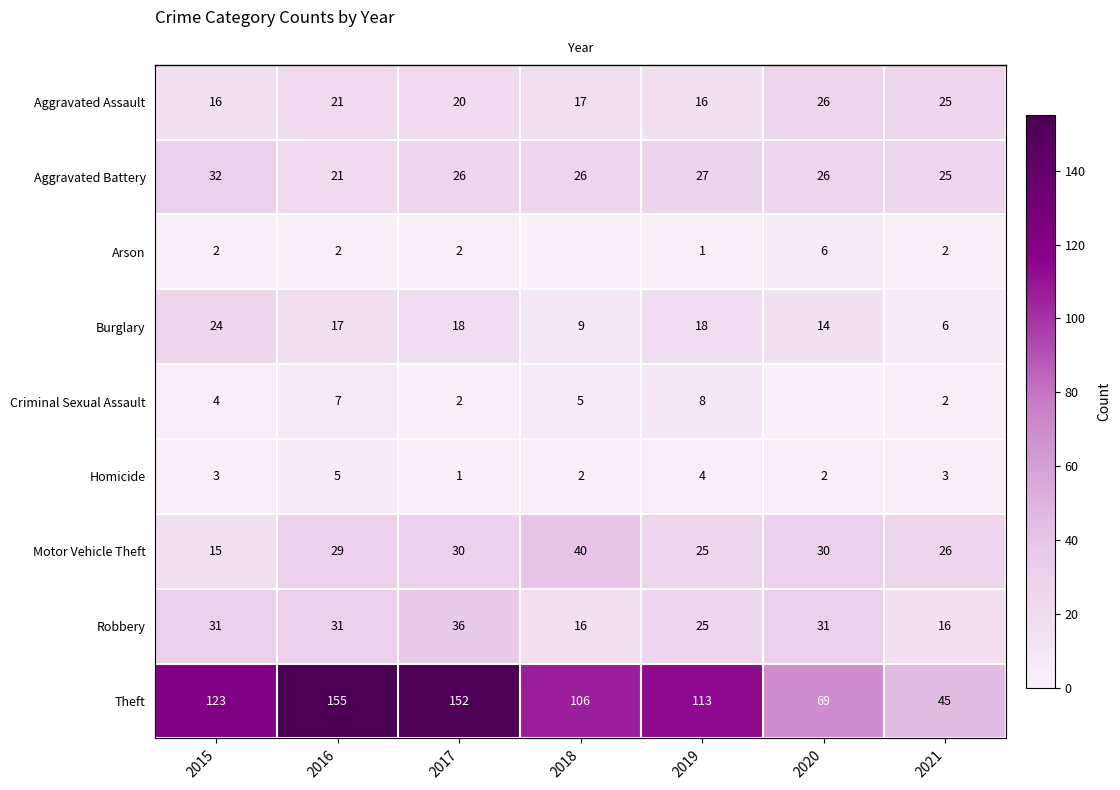

What is the highest value of the Theft series?

155